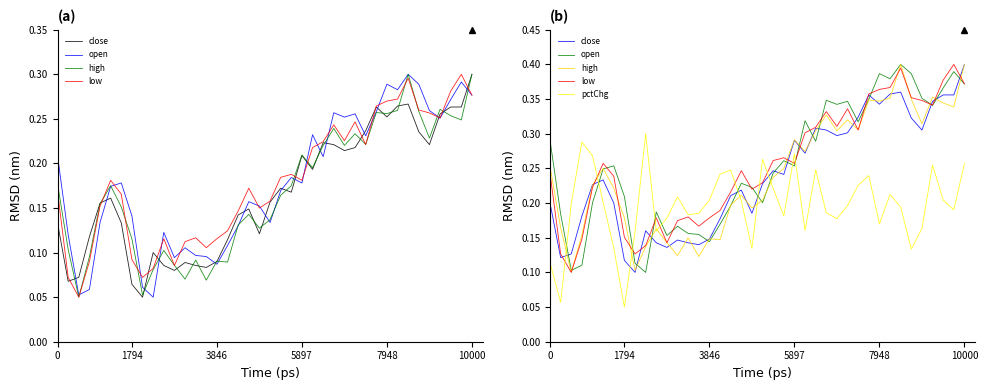

How many interior local valleys does the high series have?

12